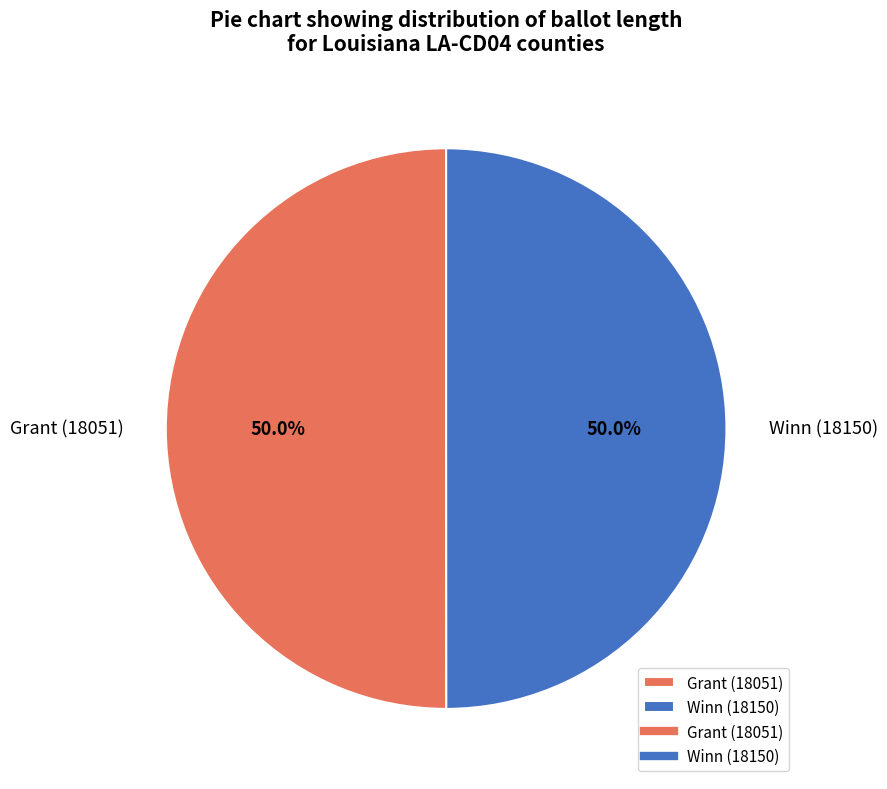

To the nearest percent, what portion does Winn (18150) represent?

50%